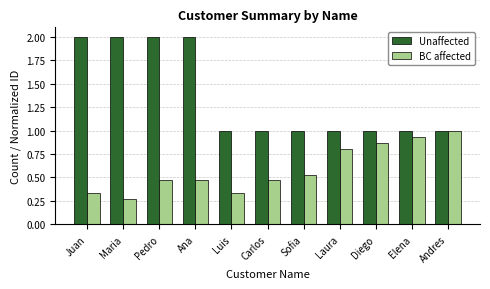

What is the average value of the BC affected series?

0.6